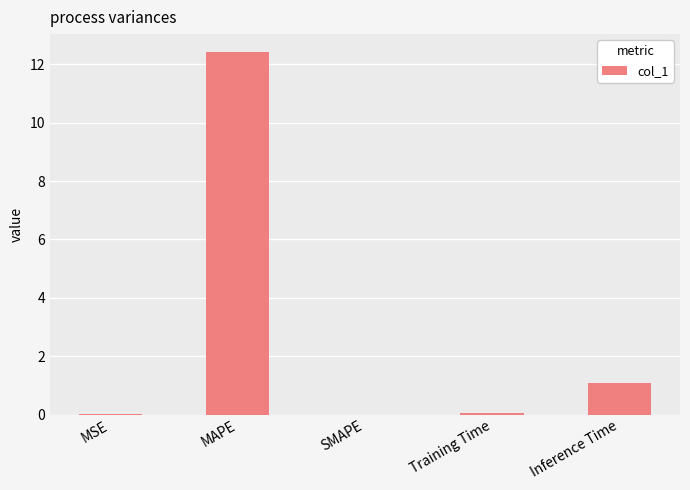

What is the change in value from MAPE to Inference Time?

-11.3